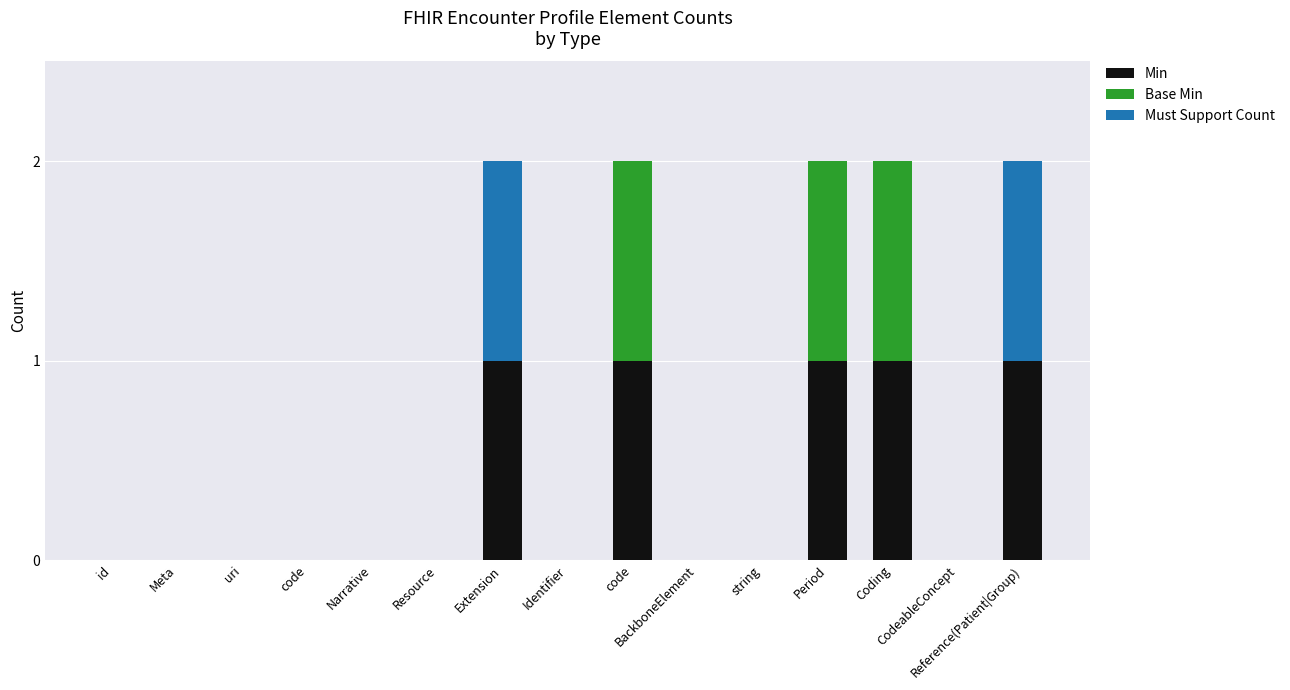

What are all the series names shown in the legend?

Min, Base Min, Must Support Count